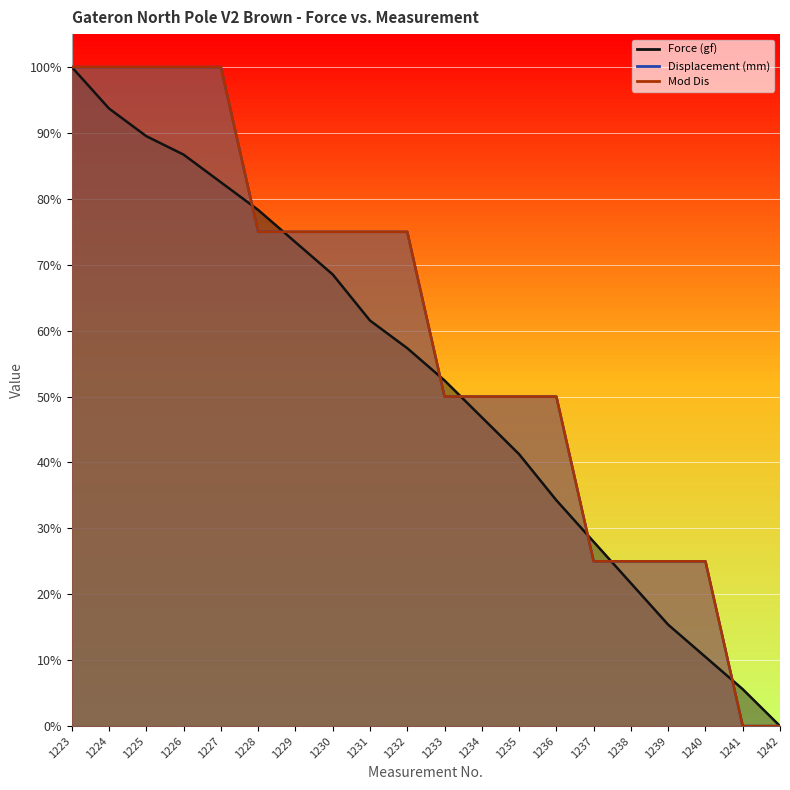

At how many categories does at least one series exceed 32?

14